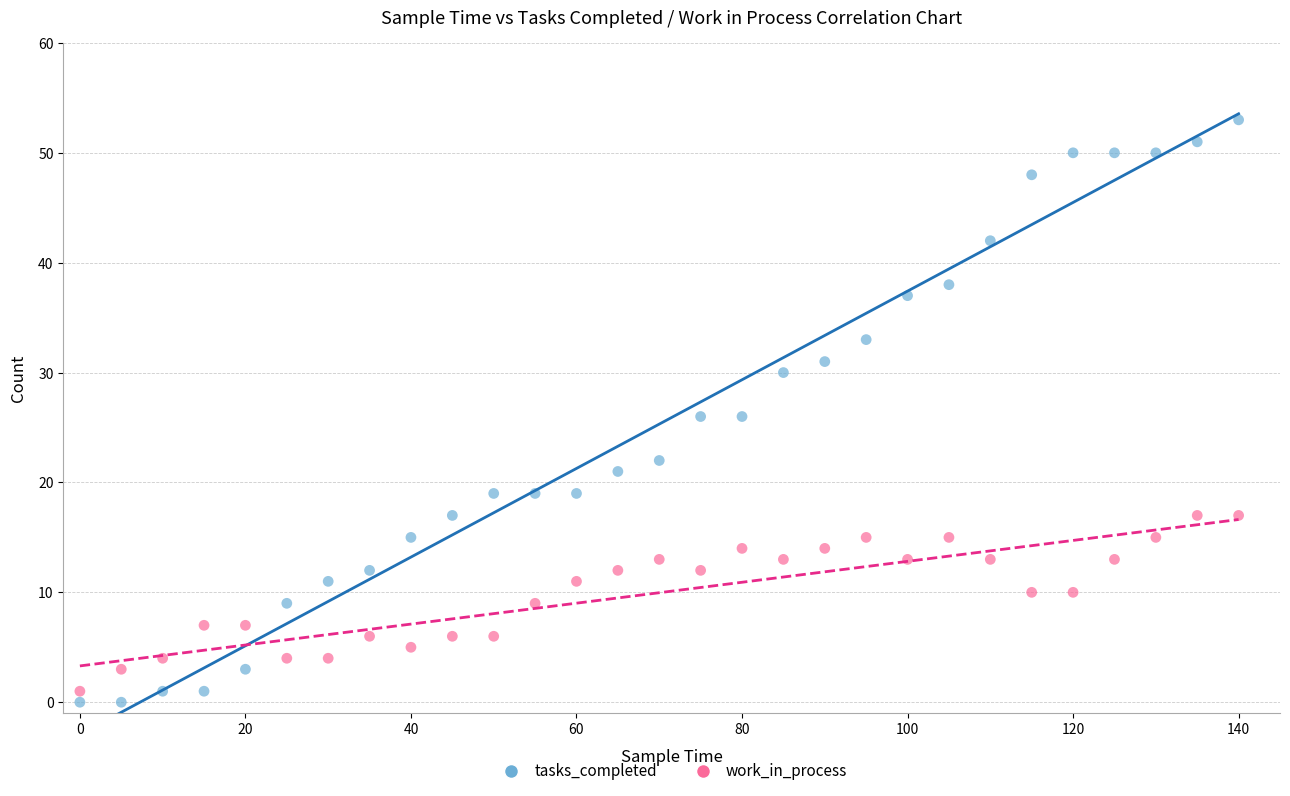

Which series has the widest spread of Y values?

tasks_completed